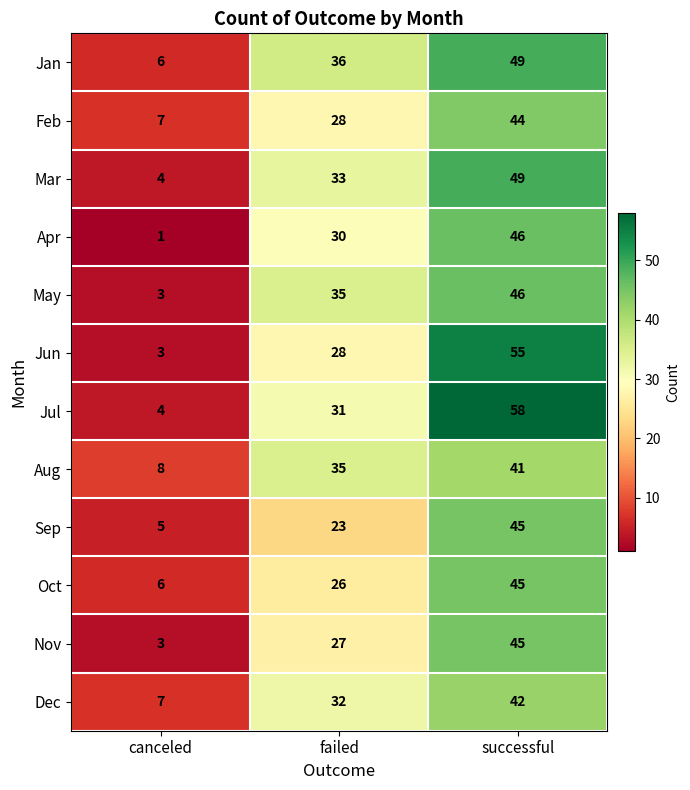

Which category has the highest value across all series?

successful